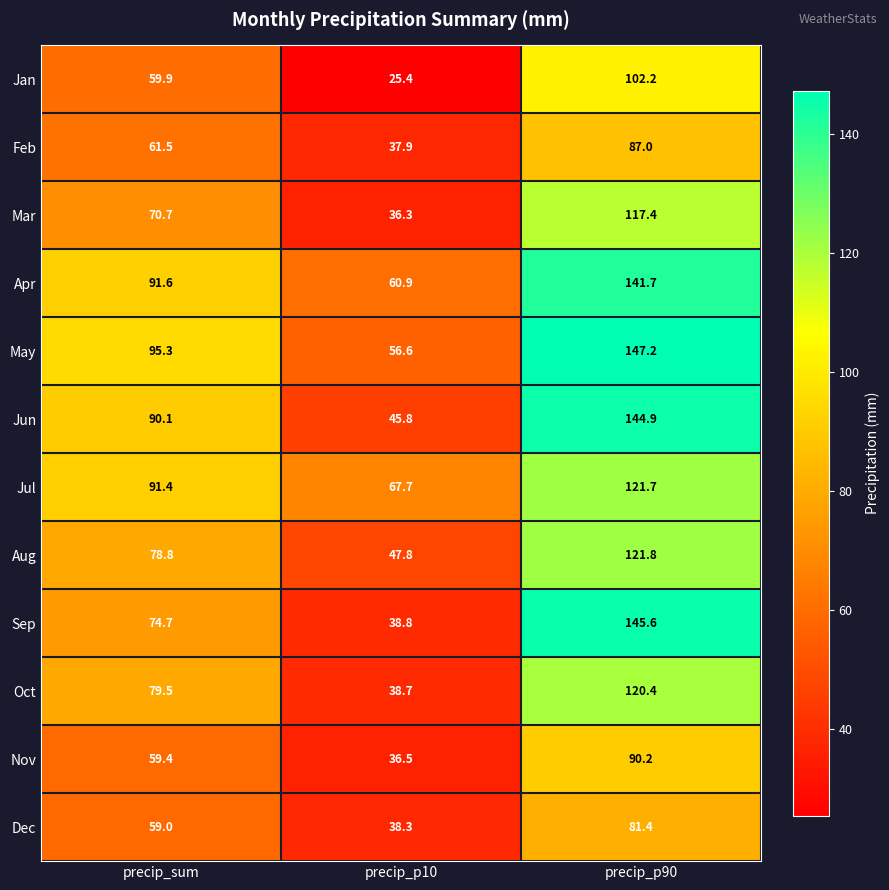

Is it true that Oct equals 34.5 at precip_p90?

False